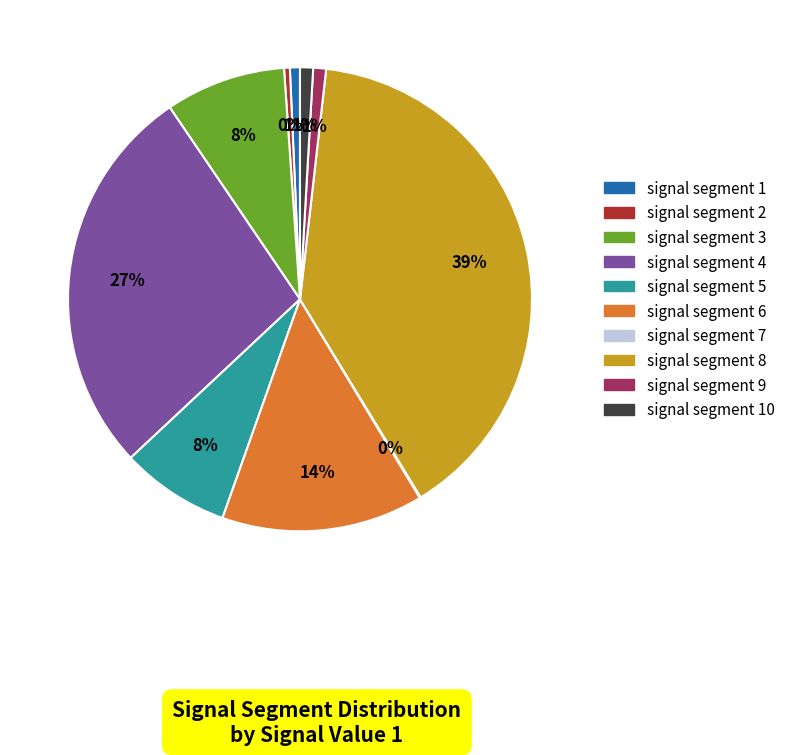

Is there a majority slice in this chart?

No